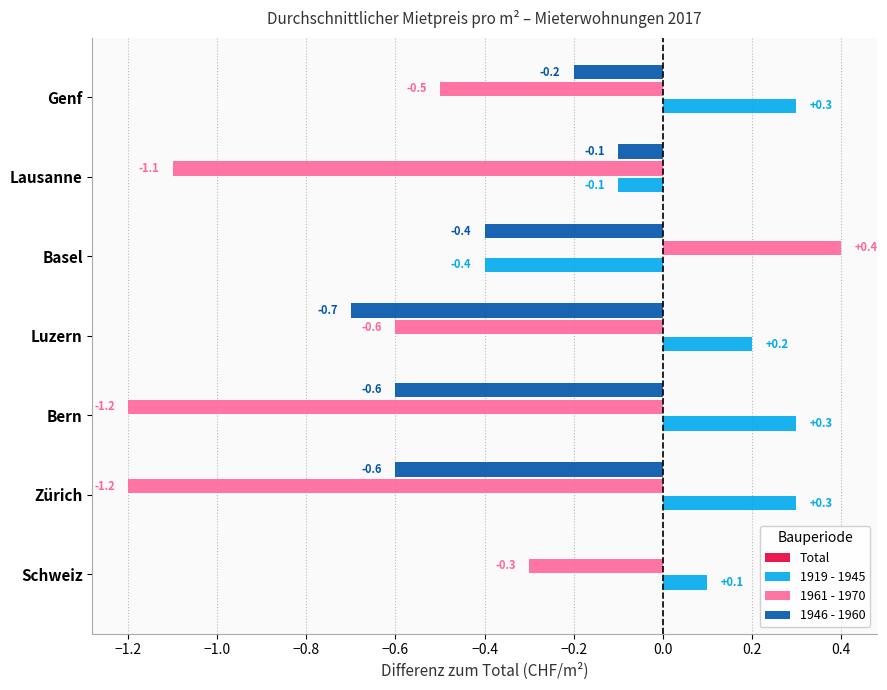

Which series has the largest total across all categories?

1919 - 1945